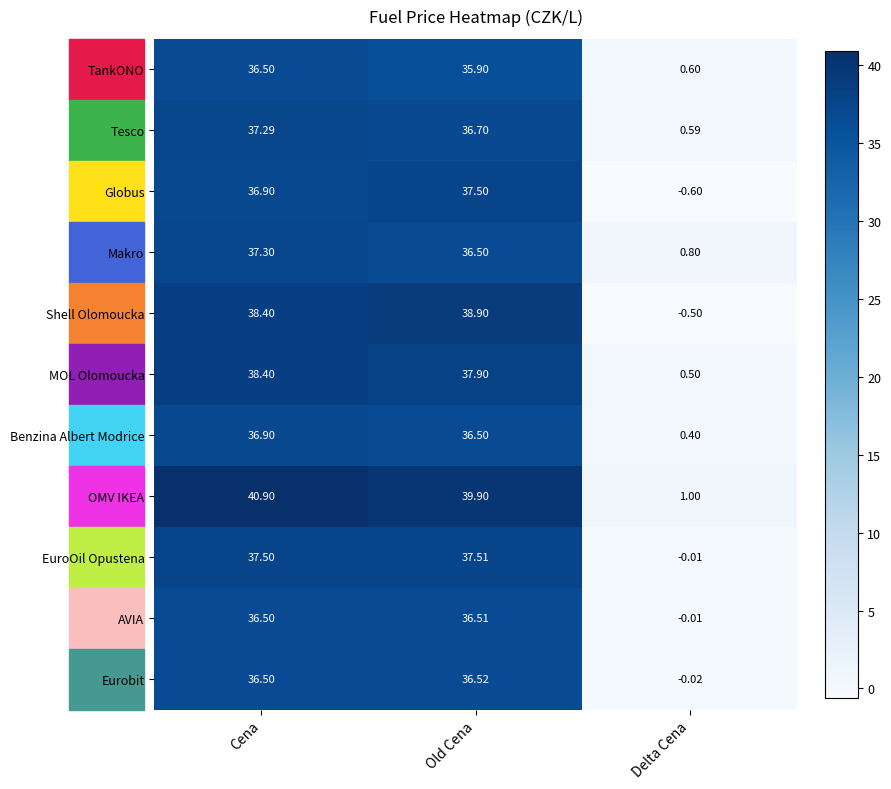

Which series has the largest total across all categories?

OMV IKEA